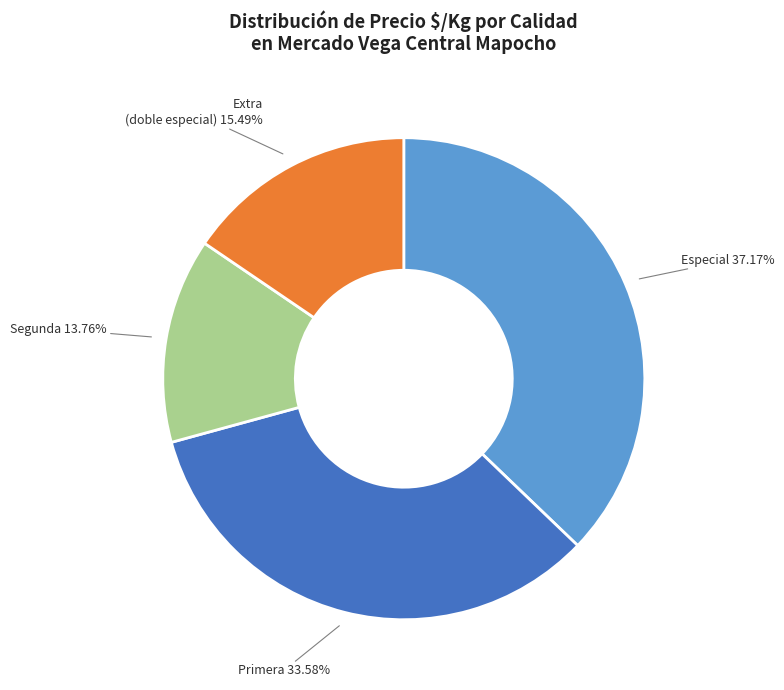

Is there any slice that represents more than half of the pie?

No